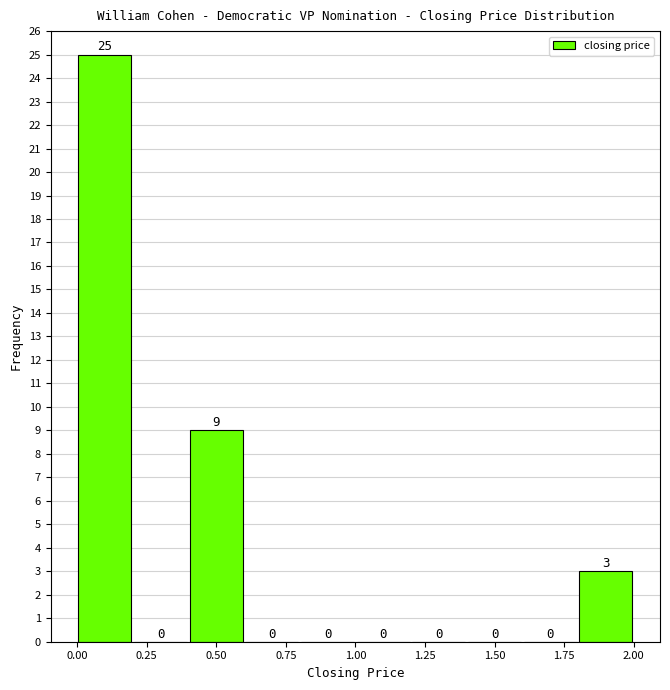

How tall is the bar that spans 1.8 to 2.0 on the x-axis?

3